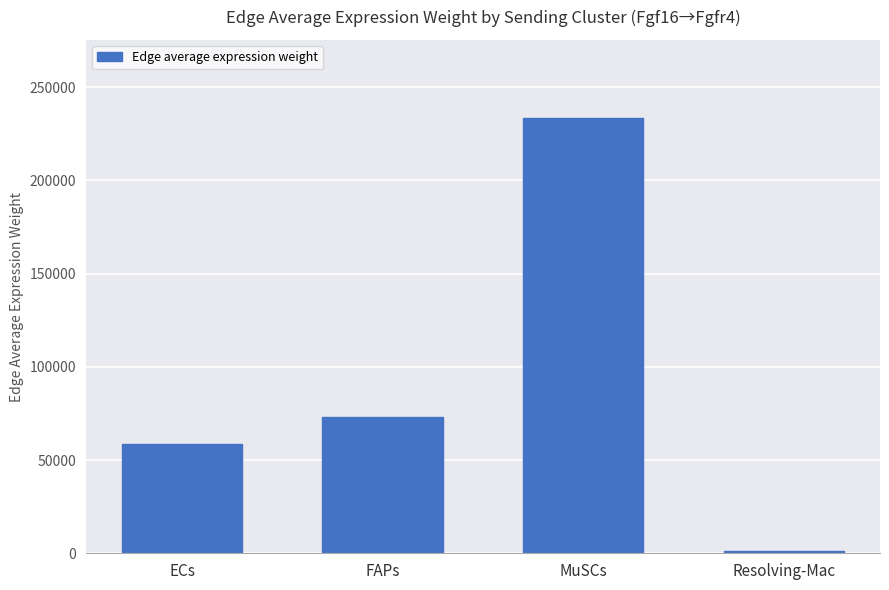

How many bars are there in total?

4